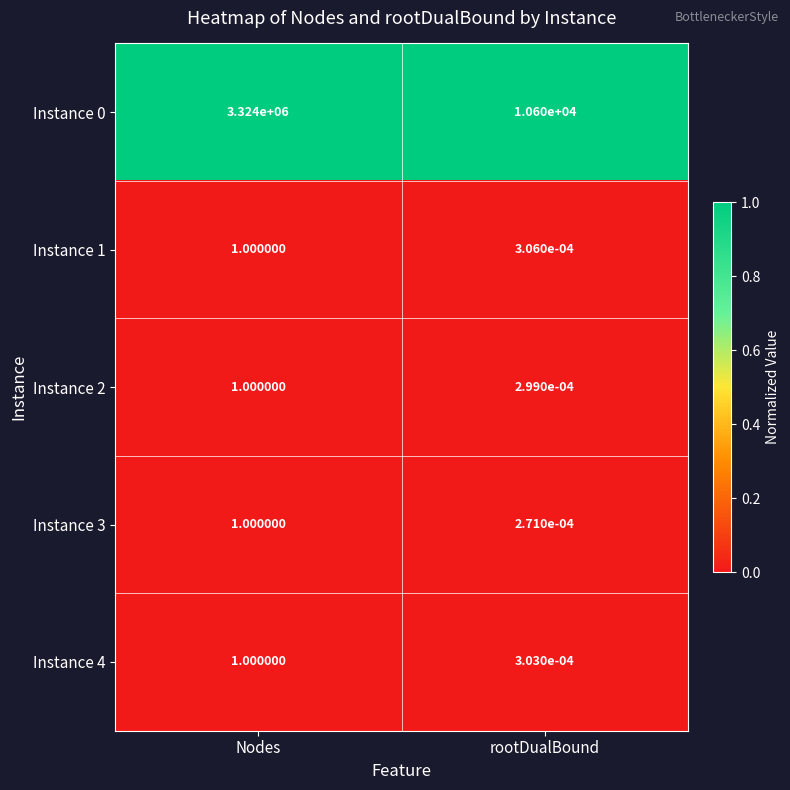

What is the maximum value shown in the chart?

3324000.0